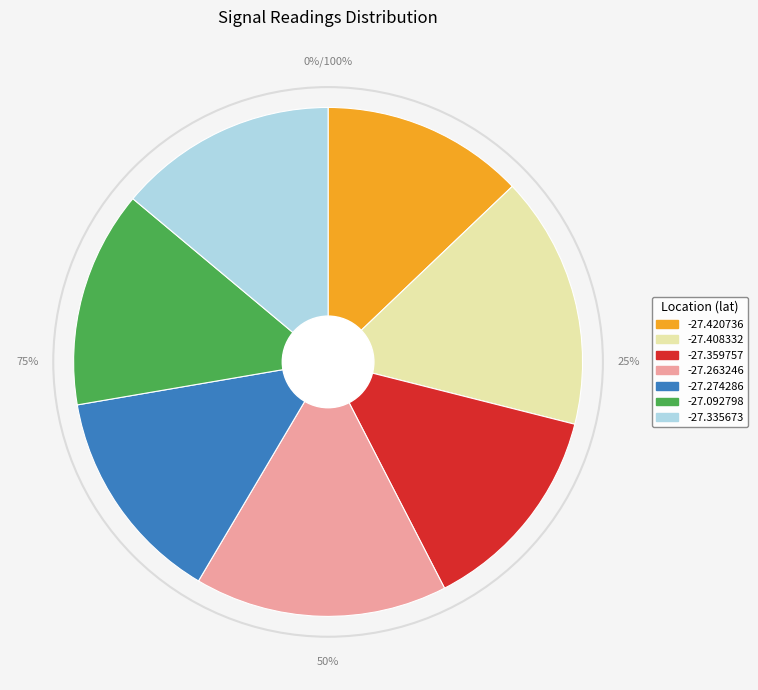

Does -27.092798 represent more than half of the total?

No